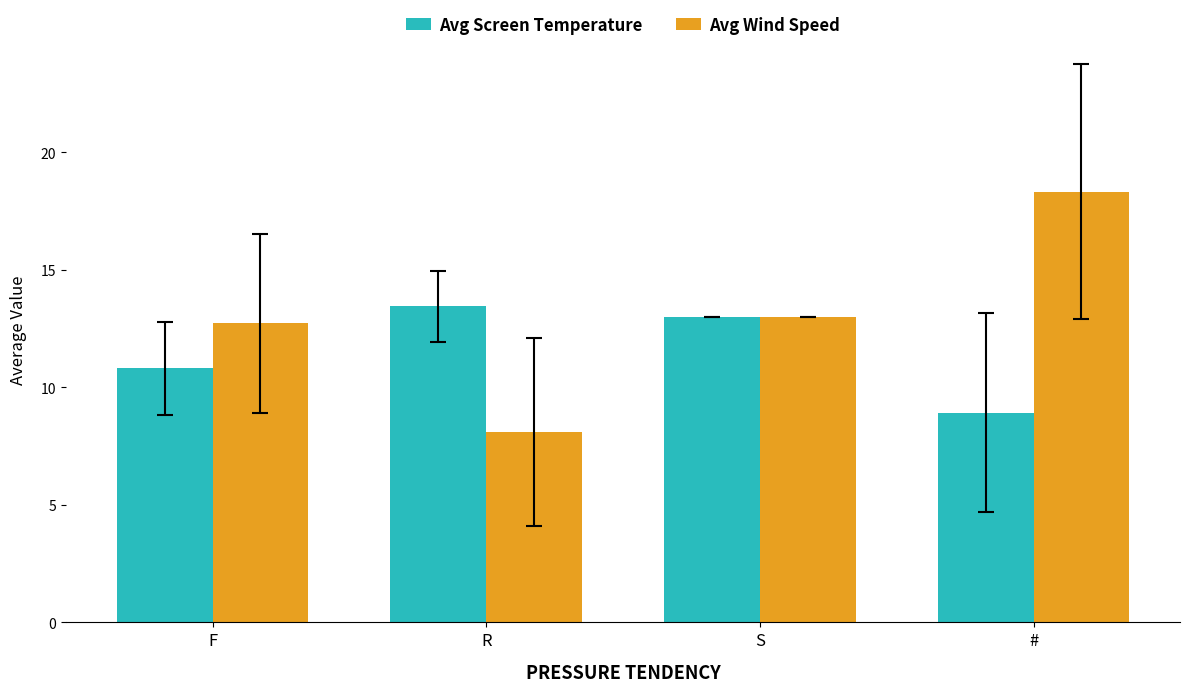

Which series has the largest range (max minus min)?

Avg Wind Speed